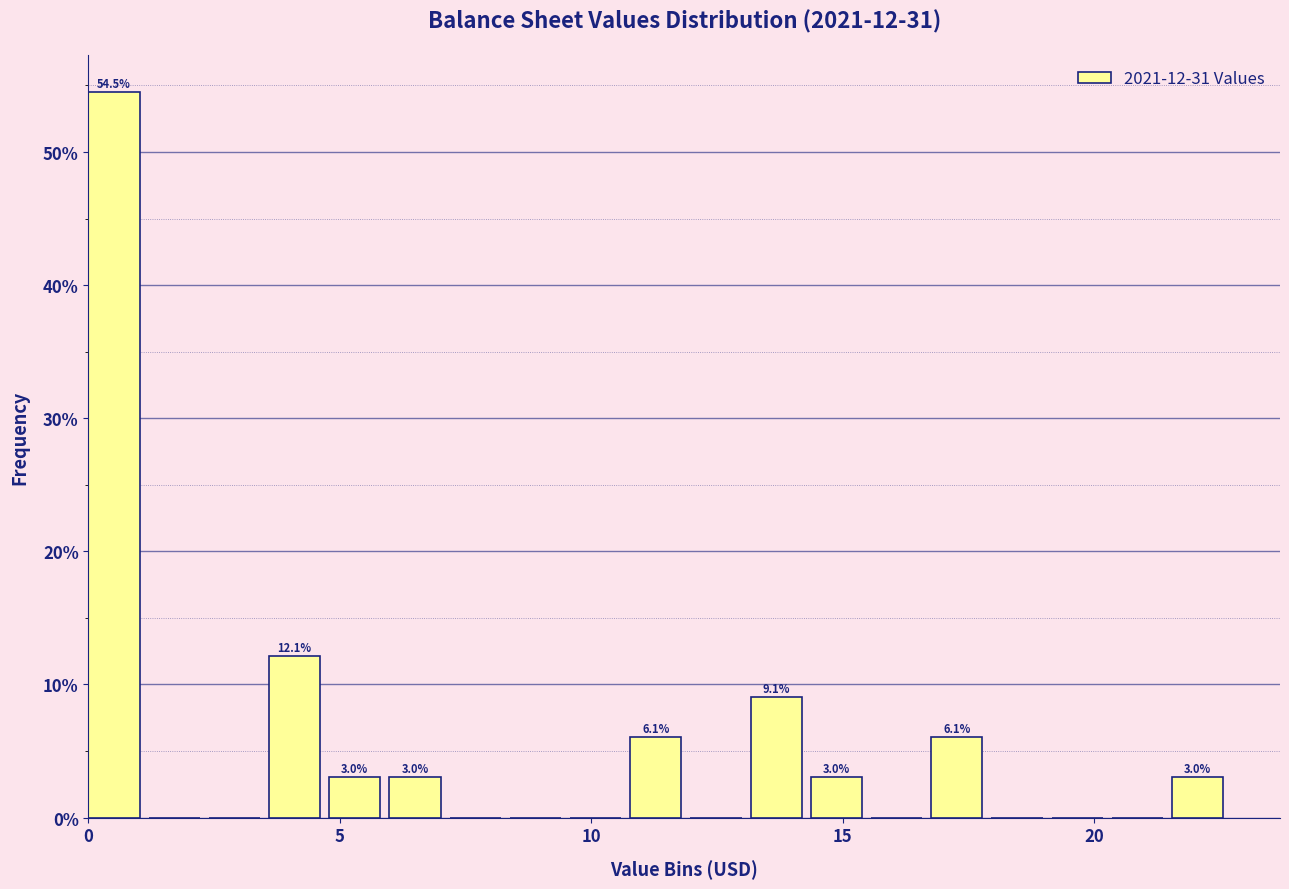

Around what value on the x-axis is the tallest bar? Give the approximate position of its centre, as read against the axis.

0.5